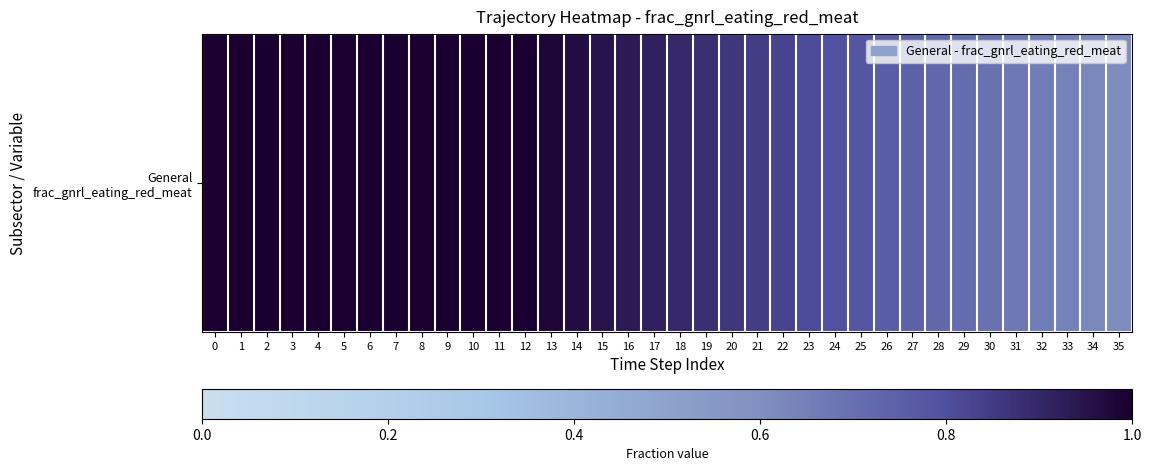

List the labels in order of value, largest first.

0, 1, 2, 3, 4, 5, 6, 7, 8, 9, 10, 11, 12, 13, 14, 15, 16, 17, 18, 19, 20, 21, 22, 23, 24, 25, 26, 27, 28, 29, 30, 31, 32, 33, 34, 35